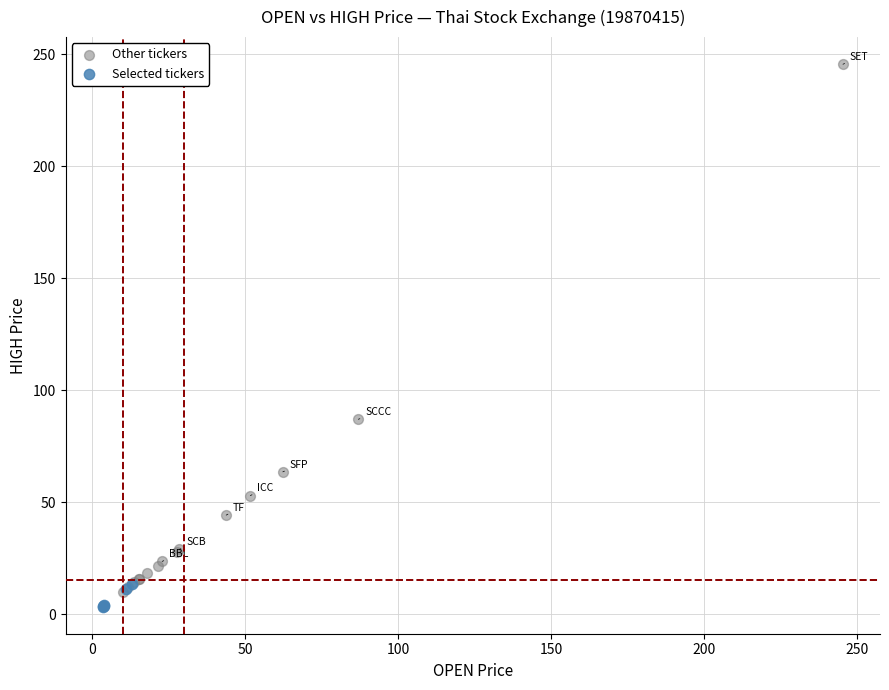

Which series reaches the maximum Y coordinate?

Other tickers